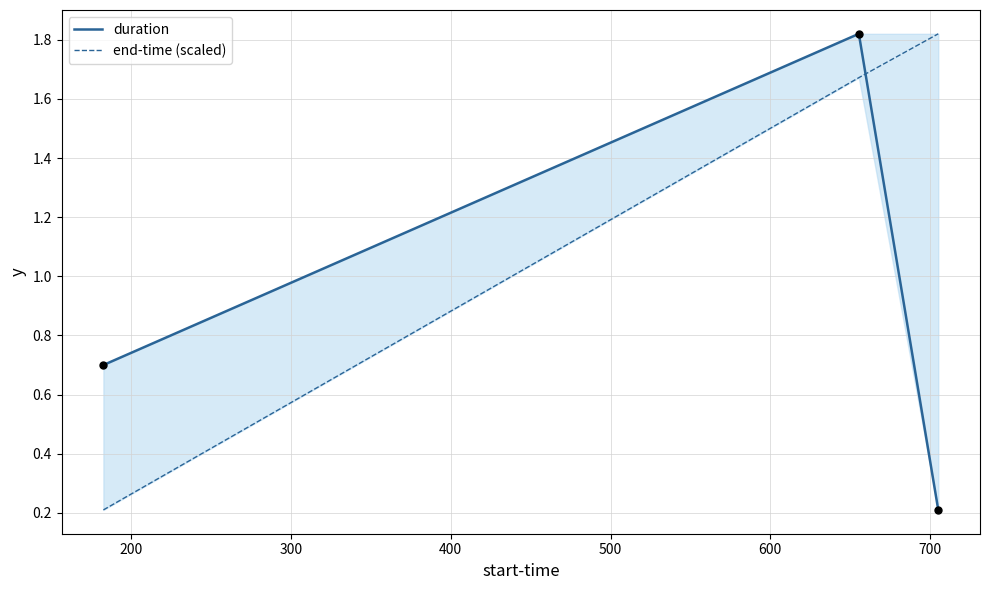

Which series reaches the minimum Y coordinate?

duration